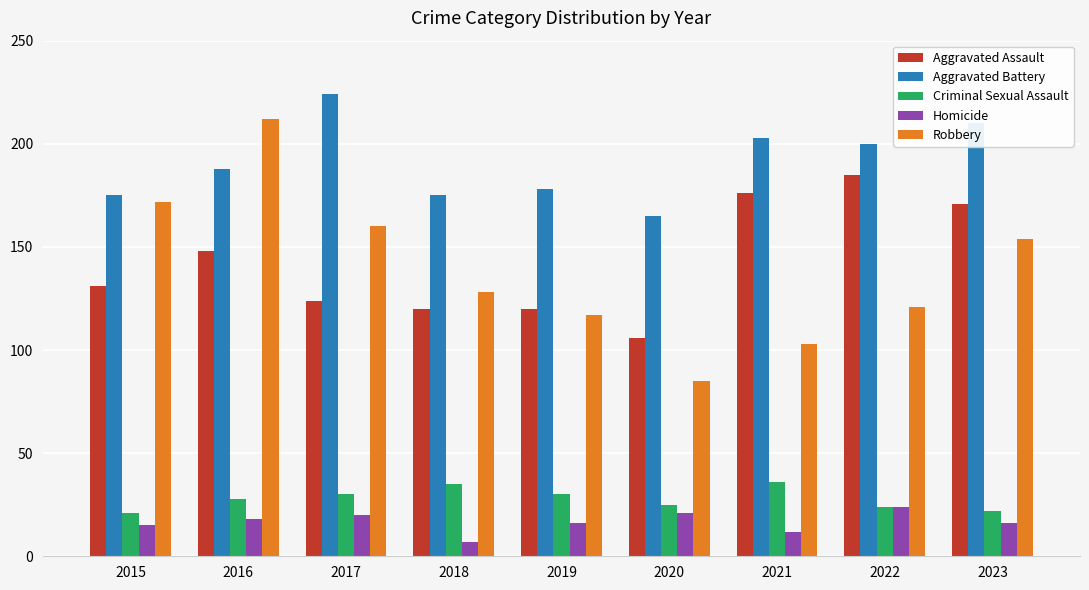

Reading right to left, extract all data points from this chart.

Aggravated Assault: 2023=171	2022=185	2021=176	2020=106	2019=120	2018=120	2017=124	2016=148	2015=131
Aggravated Battery: 2023=210	2022=200	2021=203	2020=165	2019=178	2018=175	2017=224	2016=188	2015=175
Criminal Sexual Assault: 2023=22	2022=24	2021=36	2020=25	2019=30	2018=35	2017=30	2016=28	2015=21
Homicide: 2023=16	2022=24	2021=12	2020=21	2019=16	2018=7	2017=20	2016=18	2015=15
Robbery: 2023=154	2022=121	2021=103	2020=85	2019=117	2018=128	2017=160	2016=212	2015=172